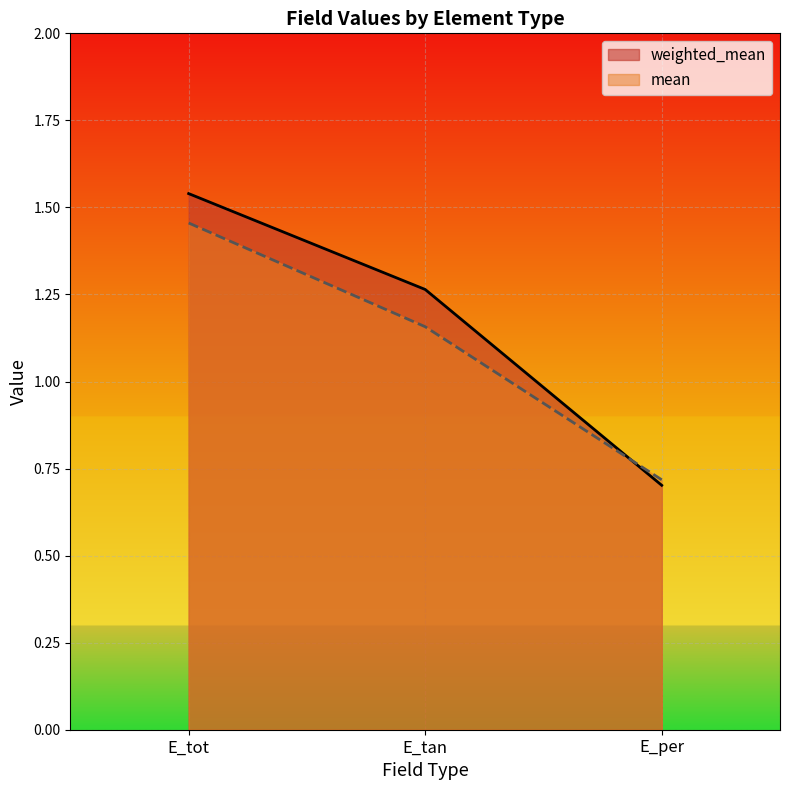

Reading left to right, what are all the values shown in this chart?

weighted_mean: 1.5	1.3	0.7
mean: 1.5	1.2	0.7